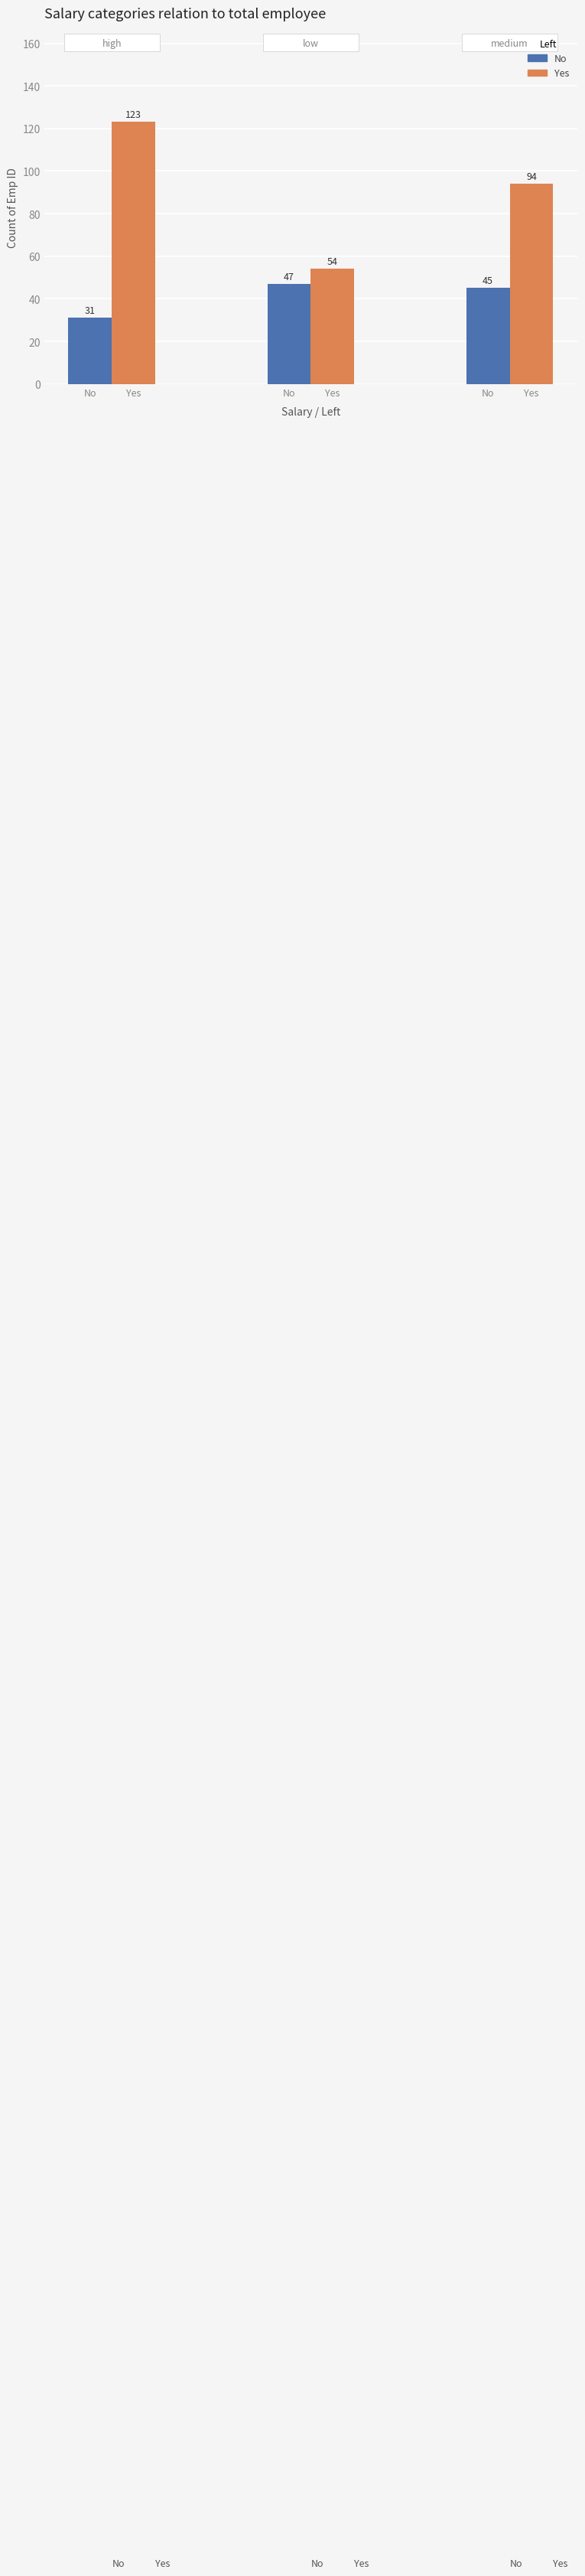

How many bars are there in each group?

2